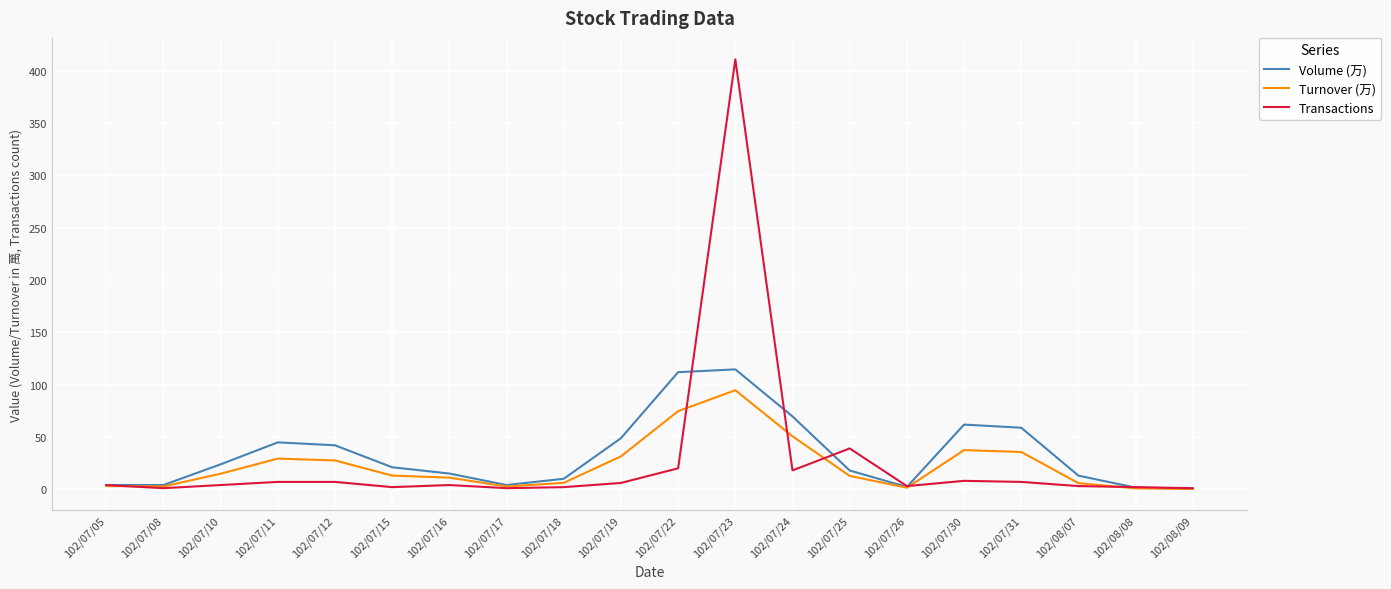

What is the sum of all Turnover (万) values?

455.5